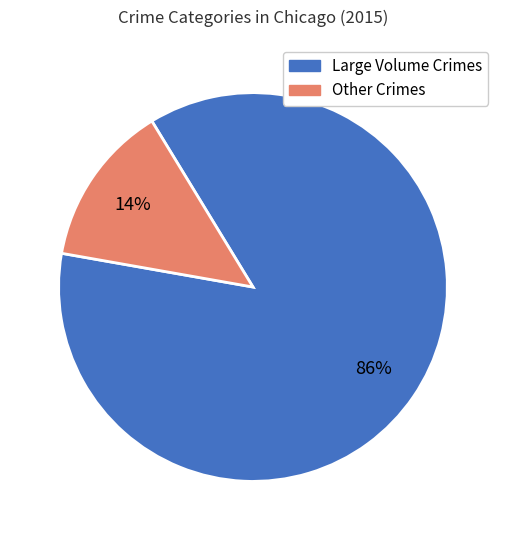

To the nearest percent, what is the average slice percentage?

50%